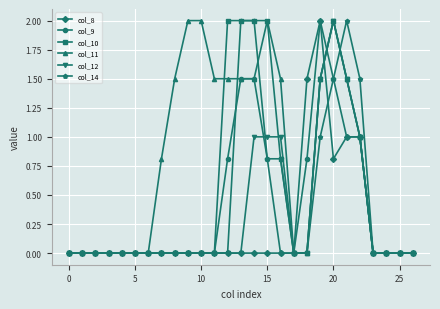

What is the maximum value shown in the chart?

2.0